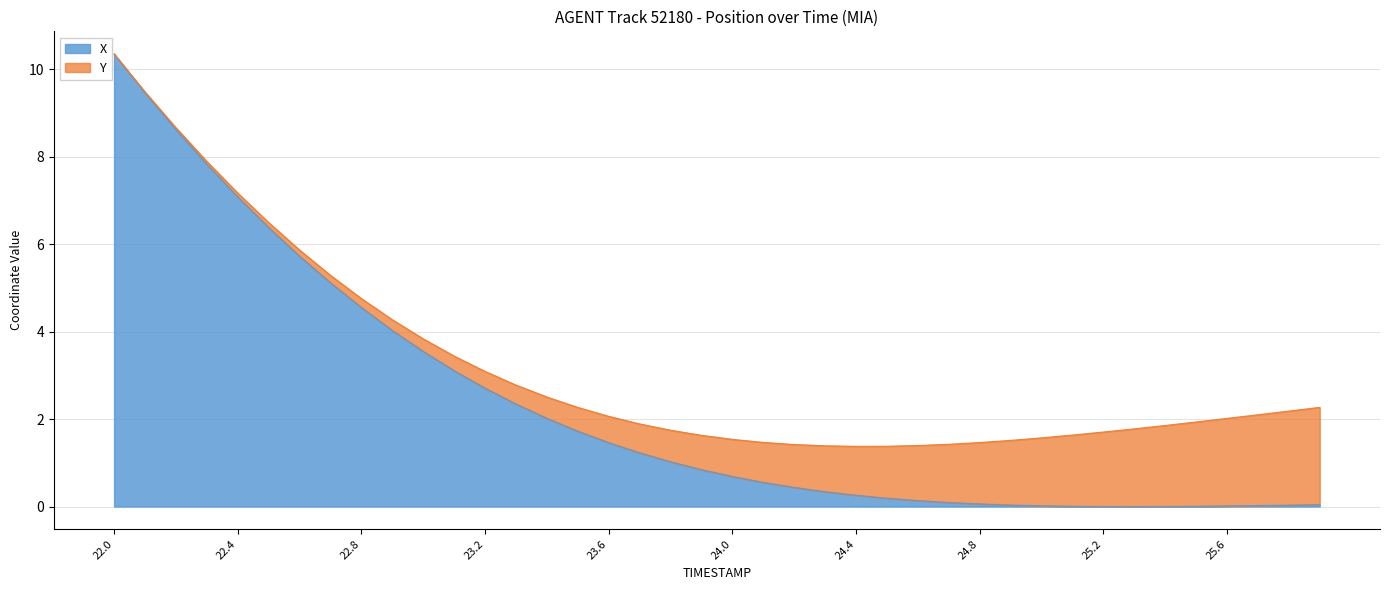

Where is the data nearest to the value 5?

22.7